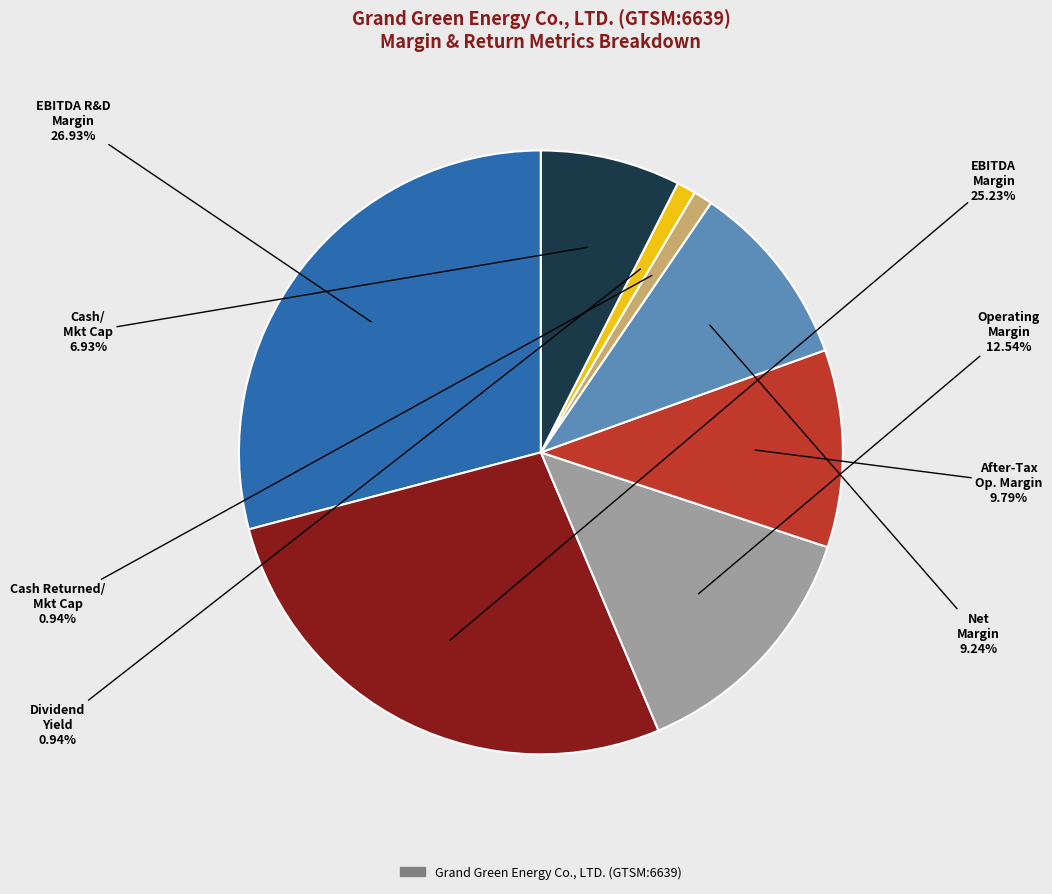

Does cash_returned_market_cap represent more than half of the total?

No